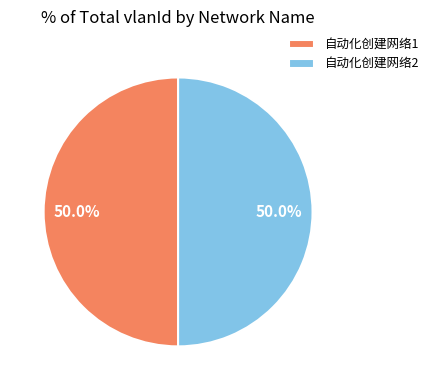

How many segments does this pie chart have?

2